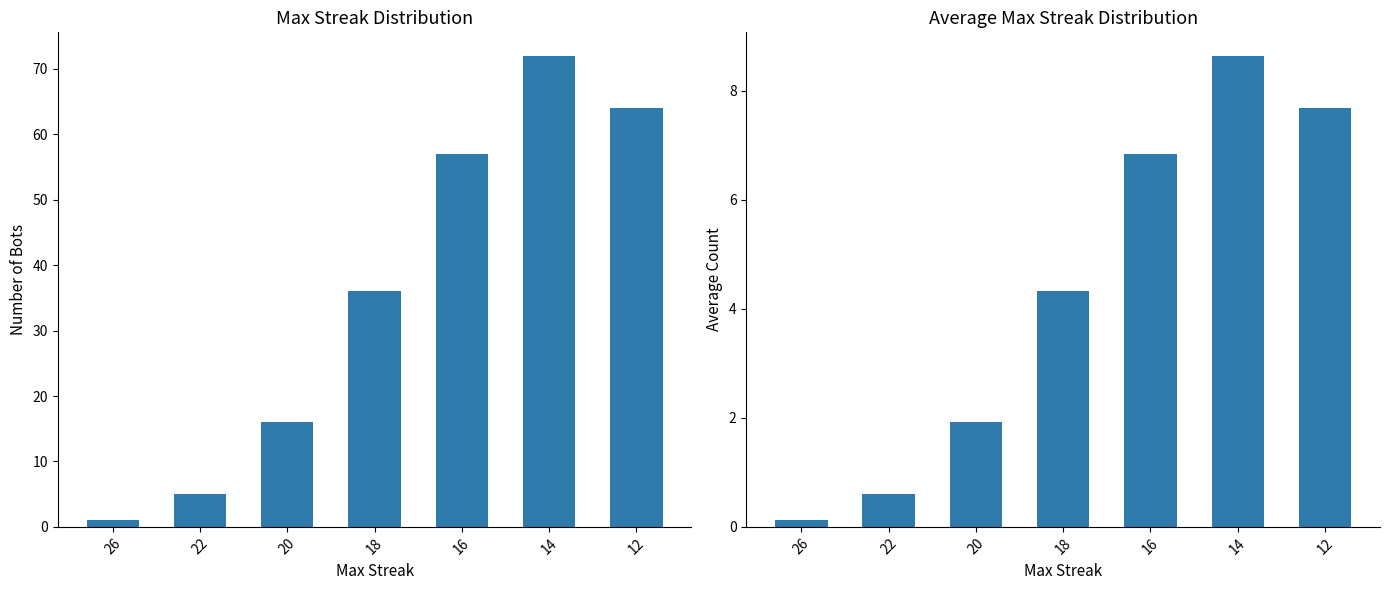

Rank the categories by value from lowest to highest.

26, 22, 20, 18, 16, 12, 14